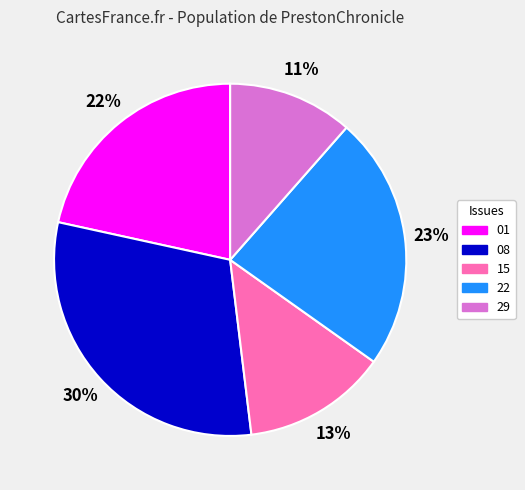

Is there any slice that represents more than half of the pie?

No